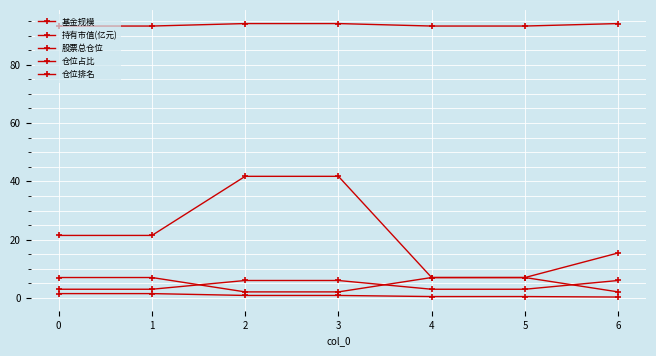

How many lines are shown in the chart?

5